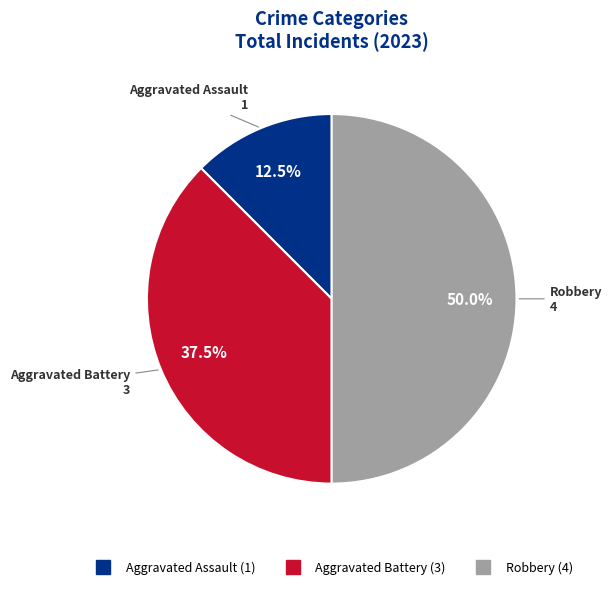

How many slices are in this pie chart?

3